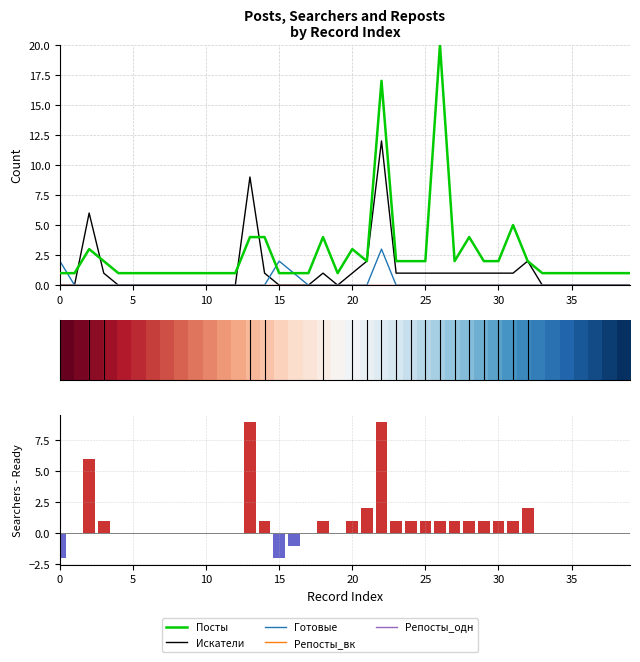

Is it true that Готовые equals 0 at 11?

True